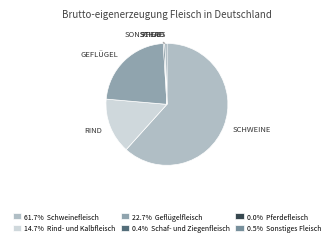

Rank the categories by value from lowest to highest.

Pferdefleisch, Schaf- und Ziegenfleisch, Sonstiges Fleisch, Rind- und Kalbfleisch, Geflügelfleisch, Schweinefleisch